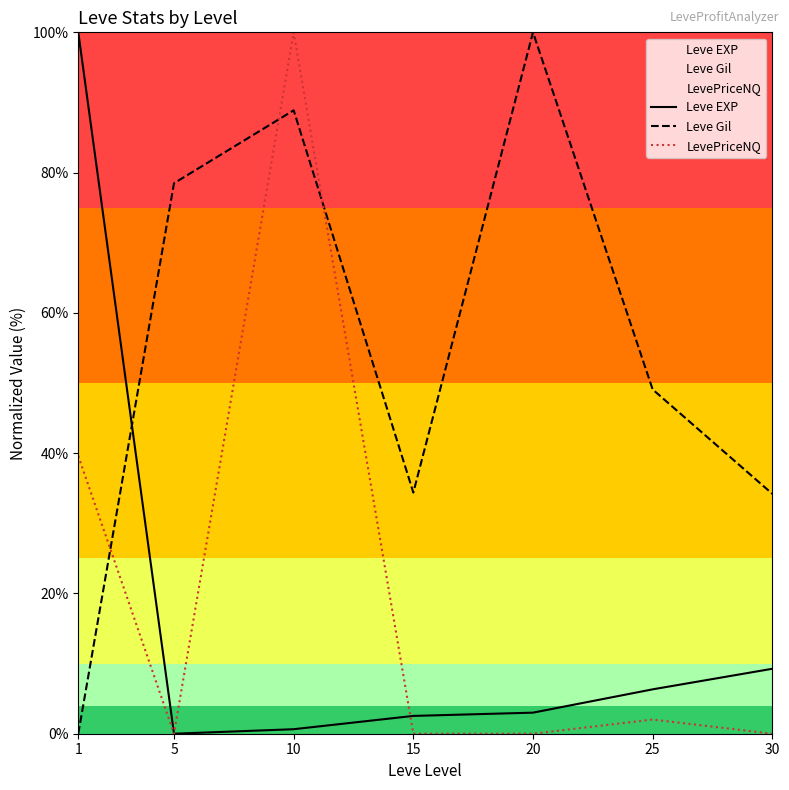

Between 15 and 30, which is larger?

30